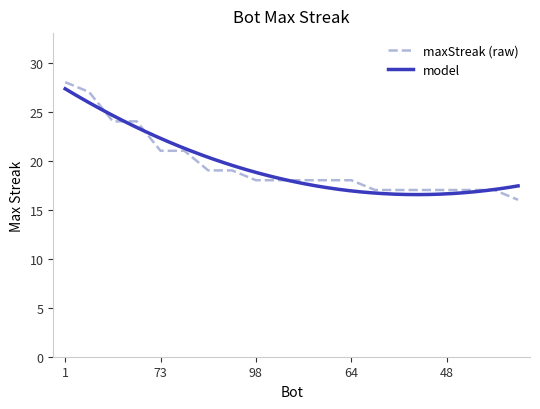

Between 43 and 73, which is larger?

73